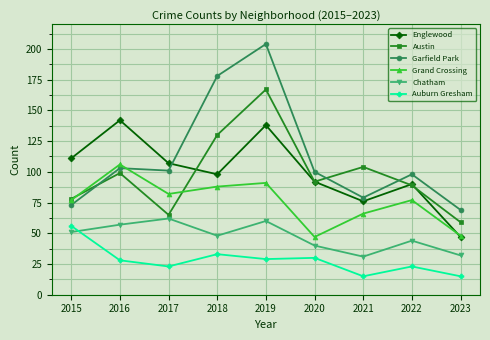

What is the minimum value for Englewood?

47